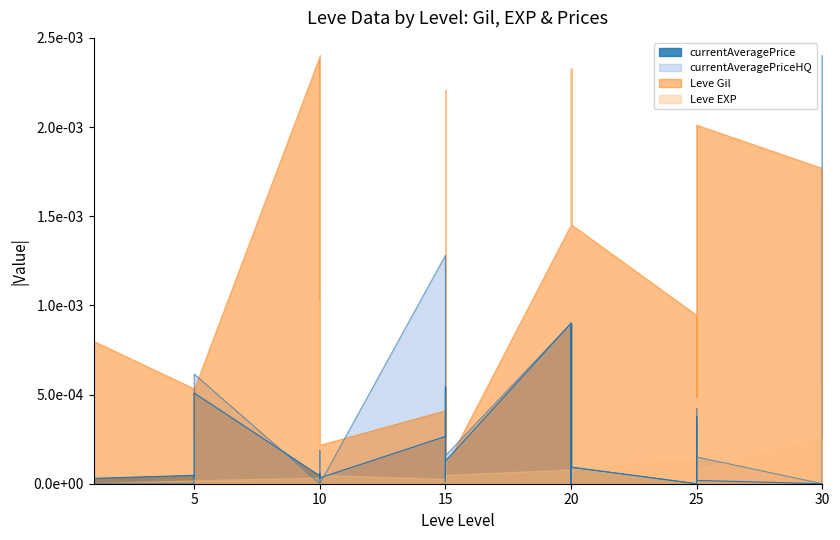

Where do currentAveragePriceHQ and currentAveragePrice first cross each other?

1 and 1